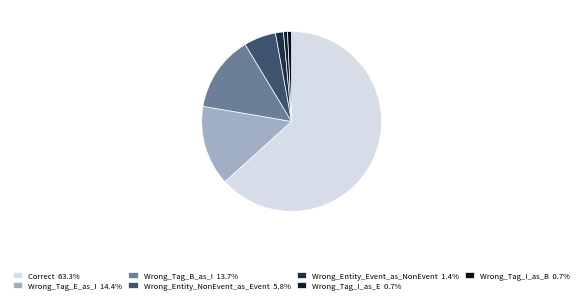

To the nearest percent, what is the difference between the largest and smallest slice percentages?

63%